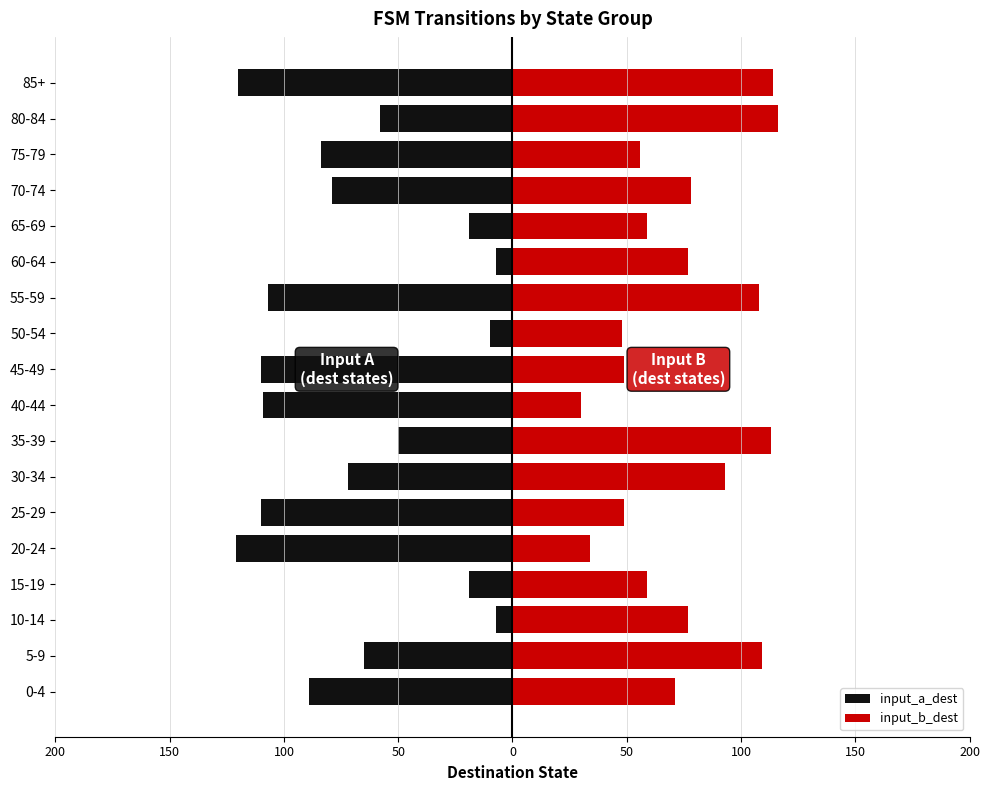

Rank the series by their average value, from lowest to highest.

input_a_dest, input_b_dest